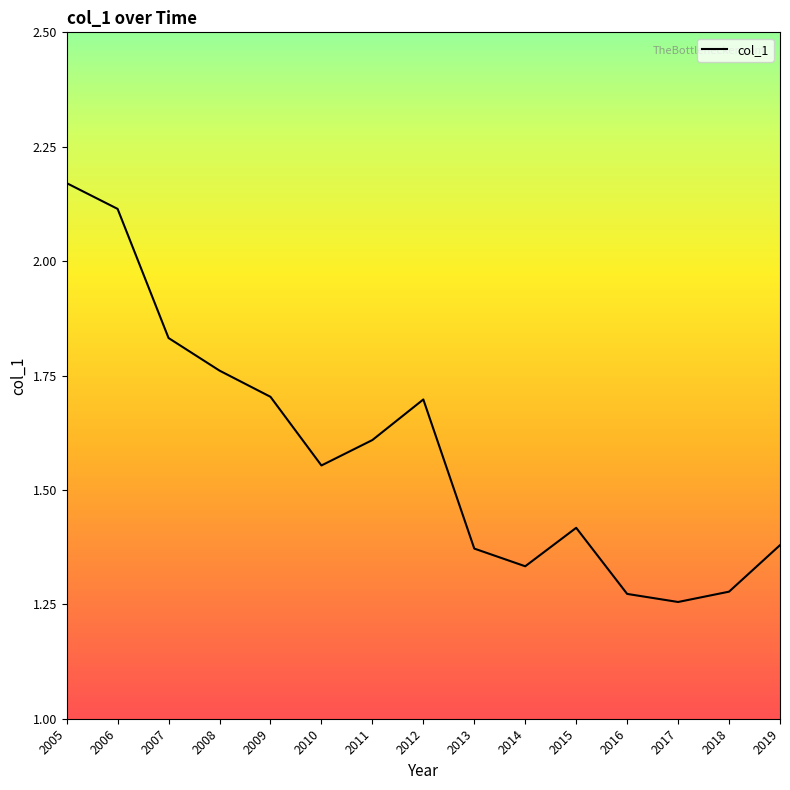

True or false: the data shows 2.0 at 2014.

False